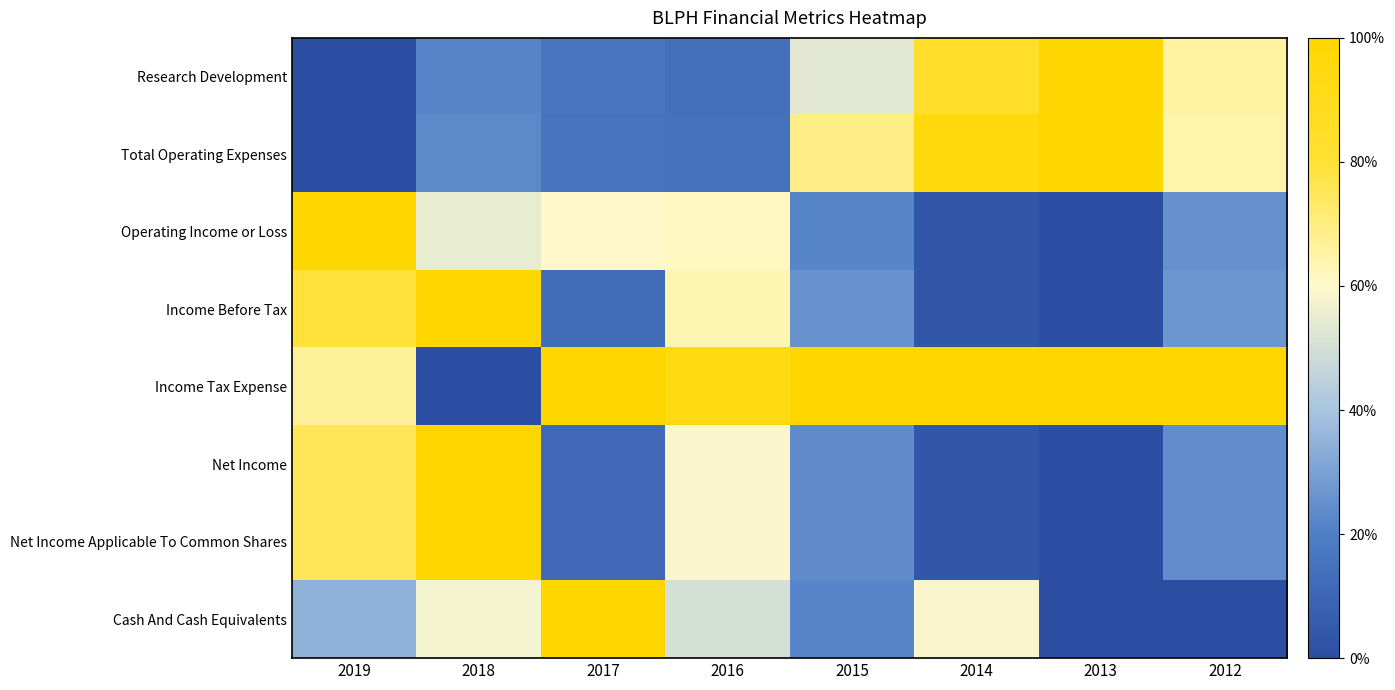

Which series changed the most between 2015 and 2012?

Cash And Cash Equivalents